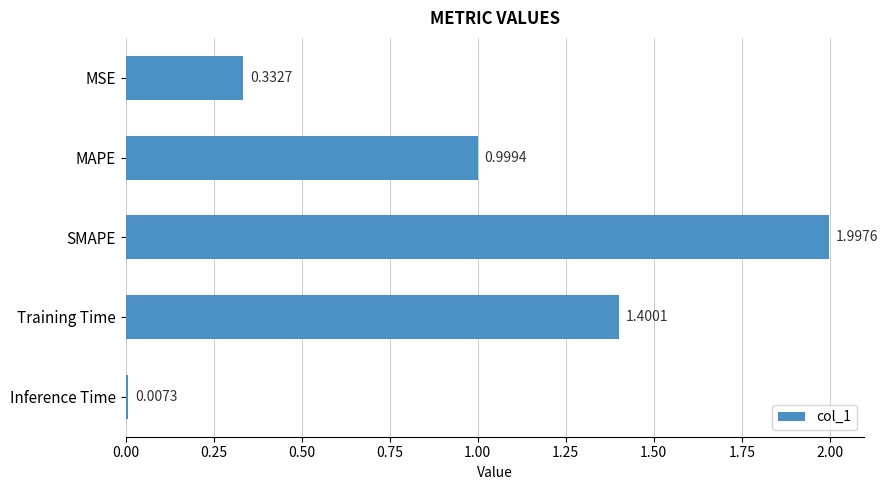

Which label corresponds to the largest value in the chart?

SMAPE